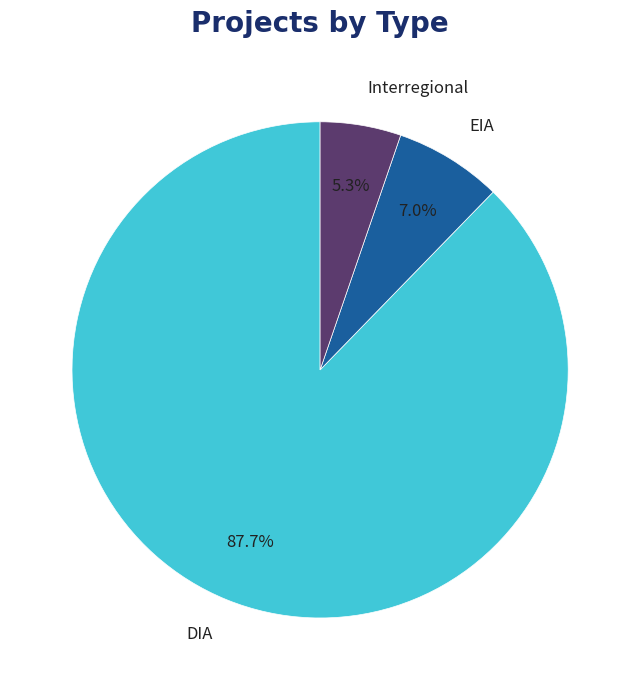

What percentage is NOT represented by DIA?

12.3%